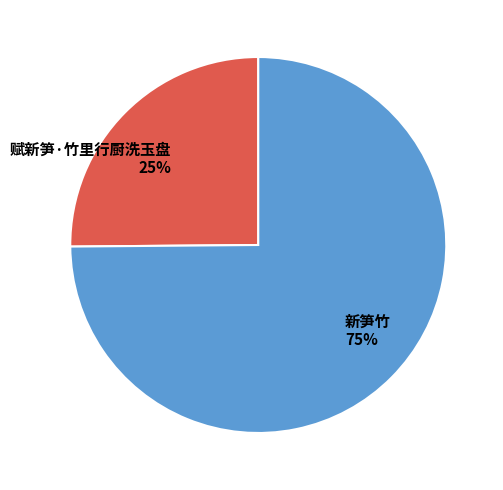

Which has a higher value, 赋新笋·竹里行厨洗玉盘 or 新笋竹?

新笋竹